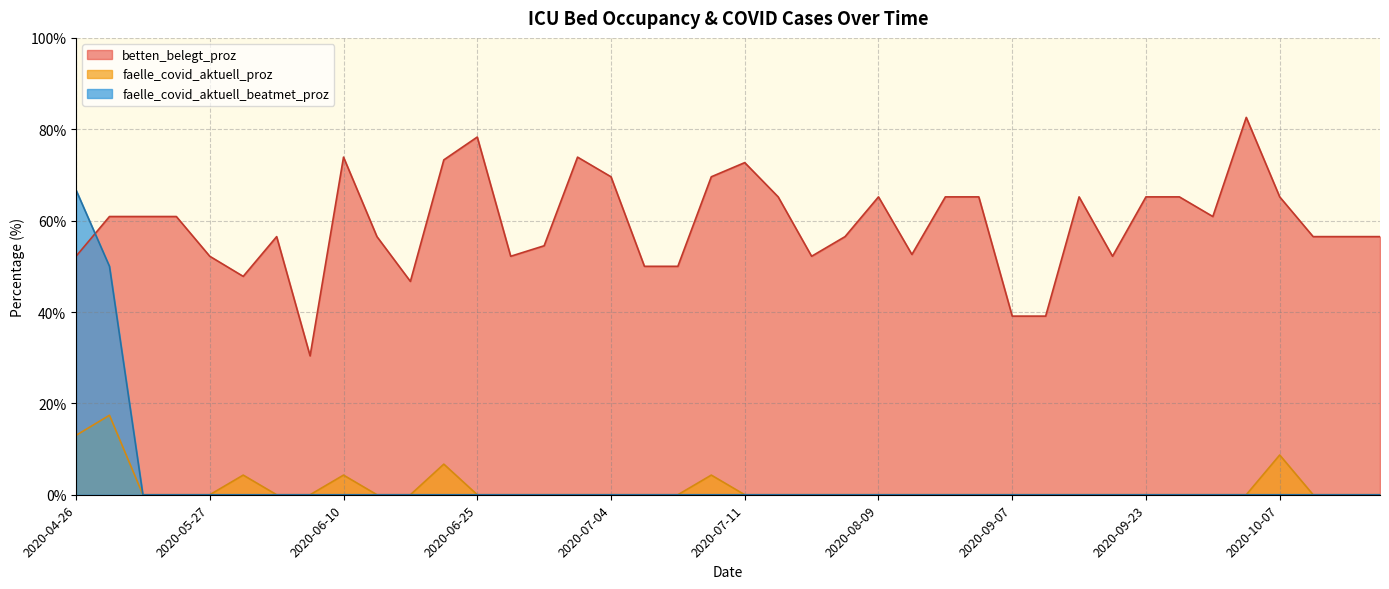

What is the sum of all betten_belegt_proz values?

2369.3